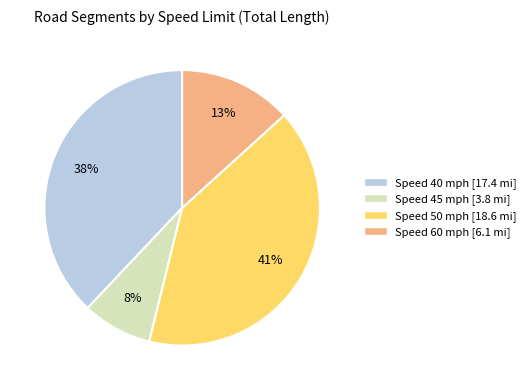

Is there any slice that represents more than half of the pie?

No